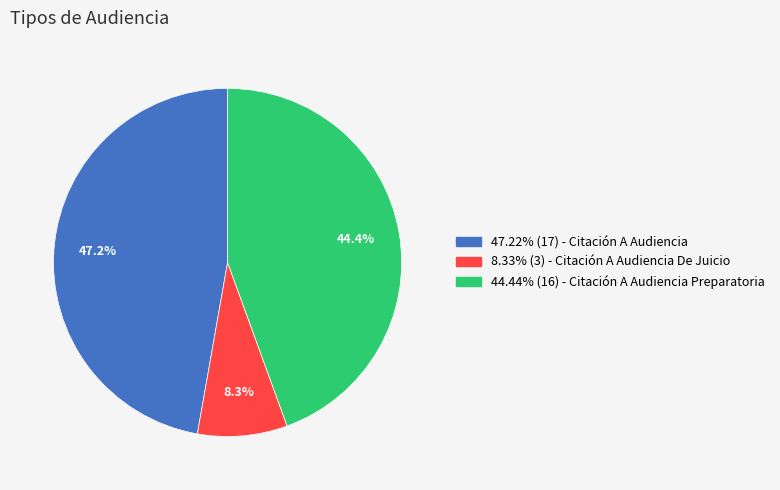

How many slices are in this pie chart?

3